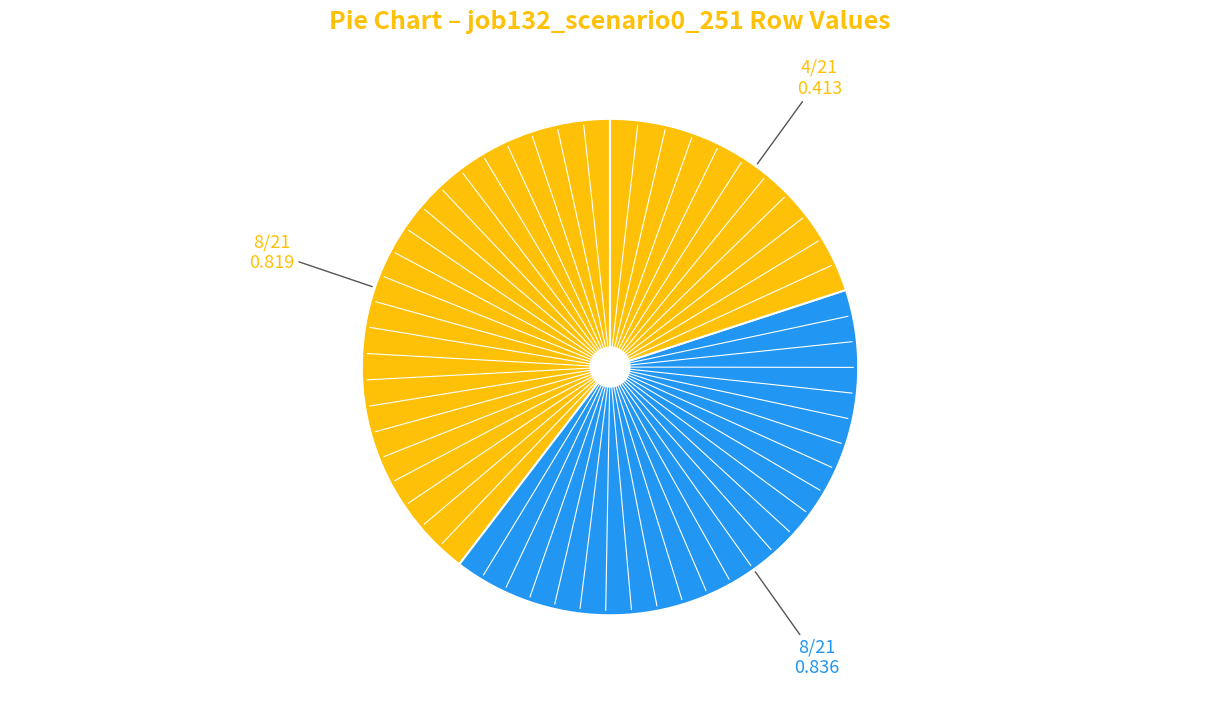

To the nearest percent, what is the difference between the largest and smallest slice percentages?

20%